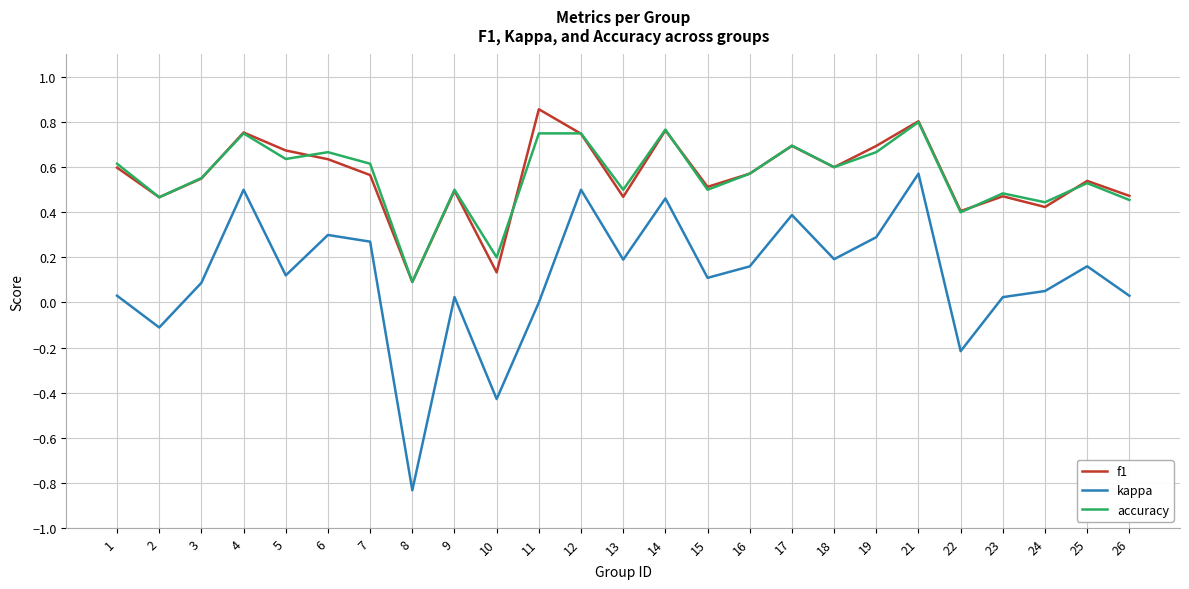

List the series in order of their peak value, lowest first.

kappa, accuracy, f1